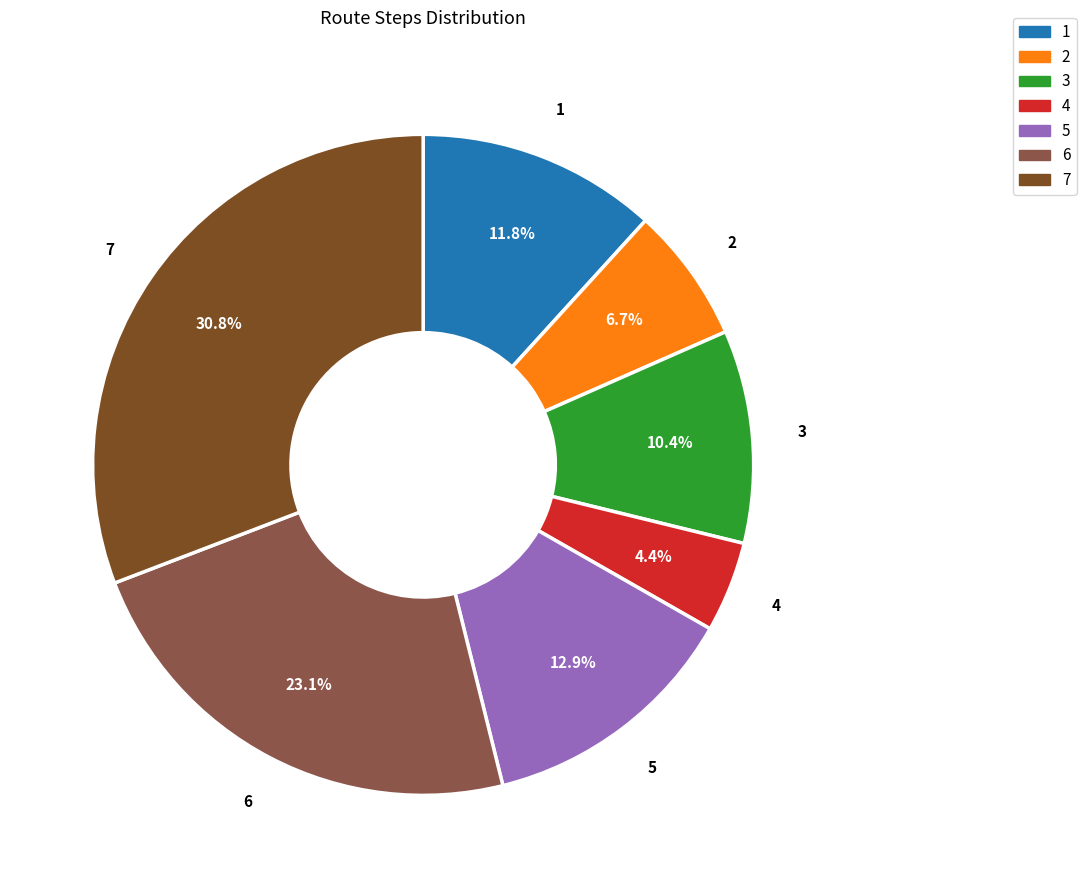

To the nearest percent, what is the difference between the largest and smallest slice percentages?

26%